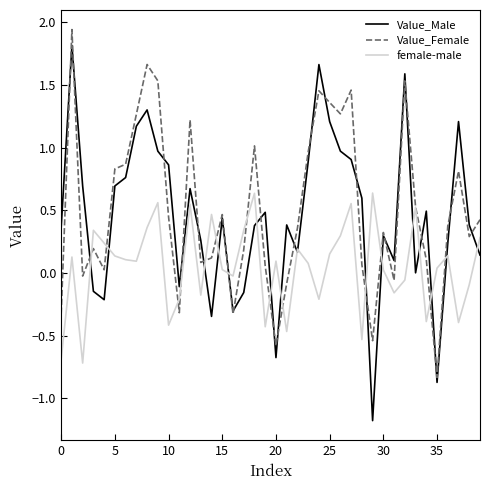

What is the lowest value of the Value_Female series?

-0.8